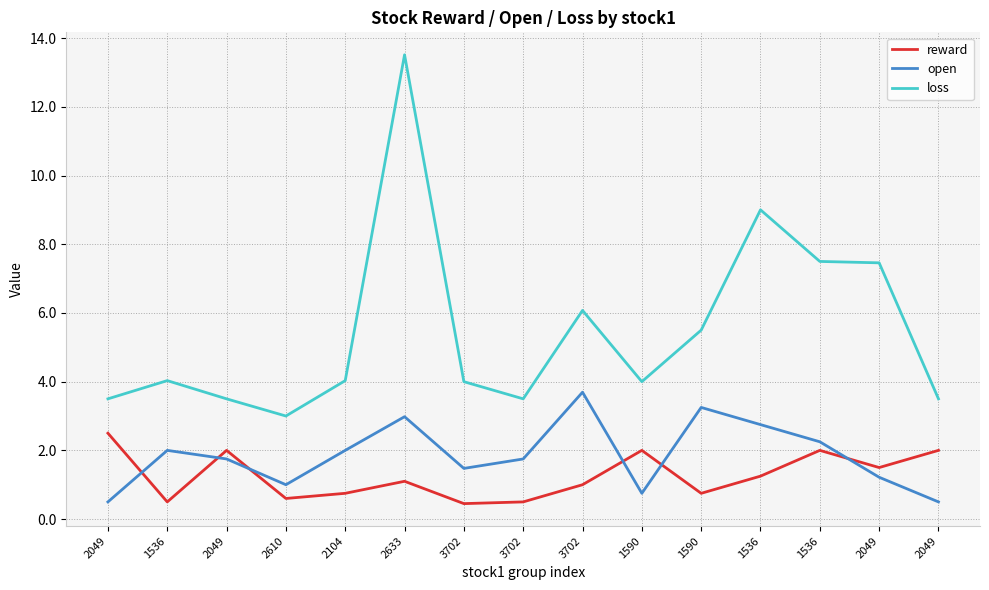

At which label does open first exceed 1?

1536